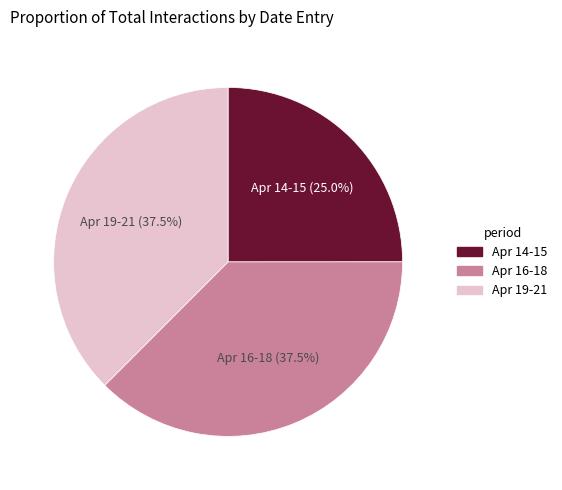

Is Apr 16-18 the majority of the pie?

No